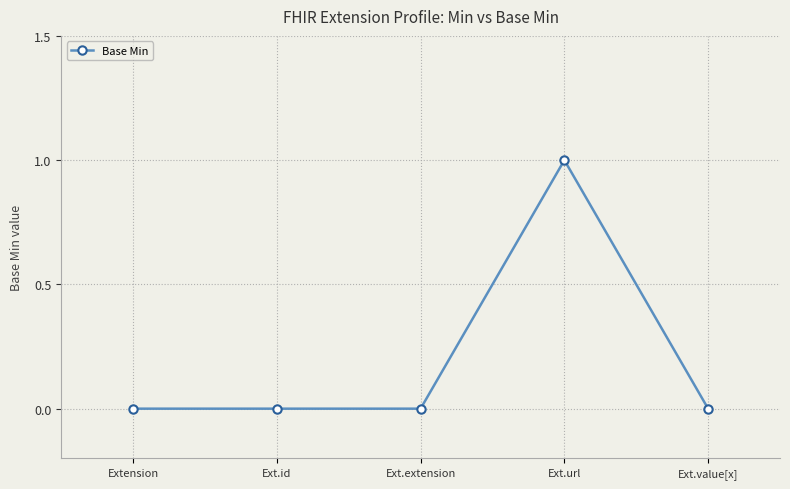

What is the difference between the maximum and minimum values?

1